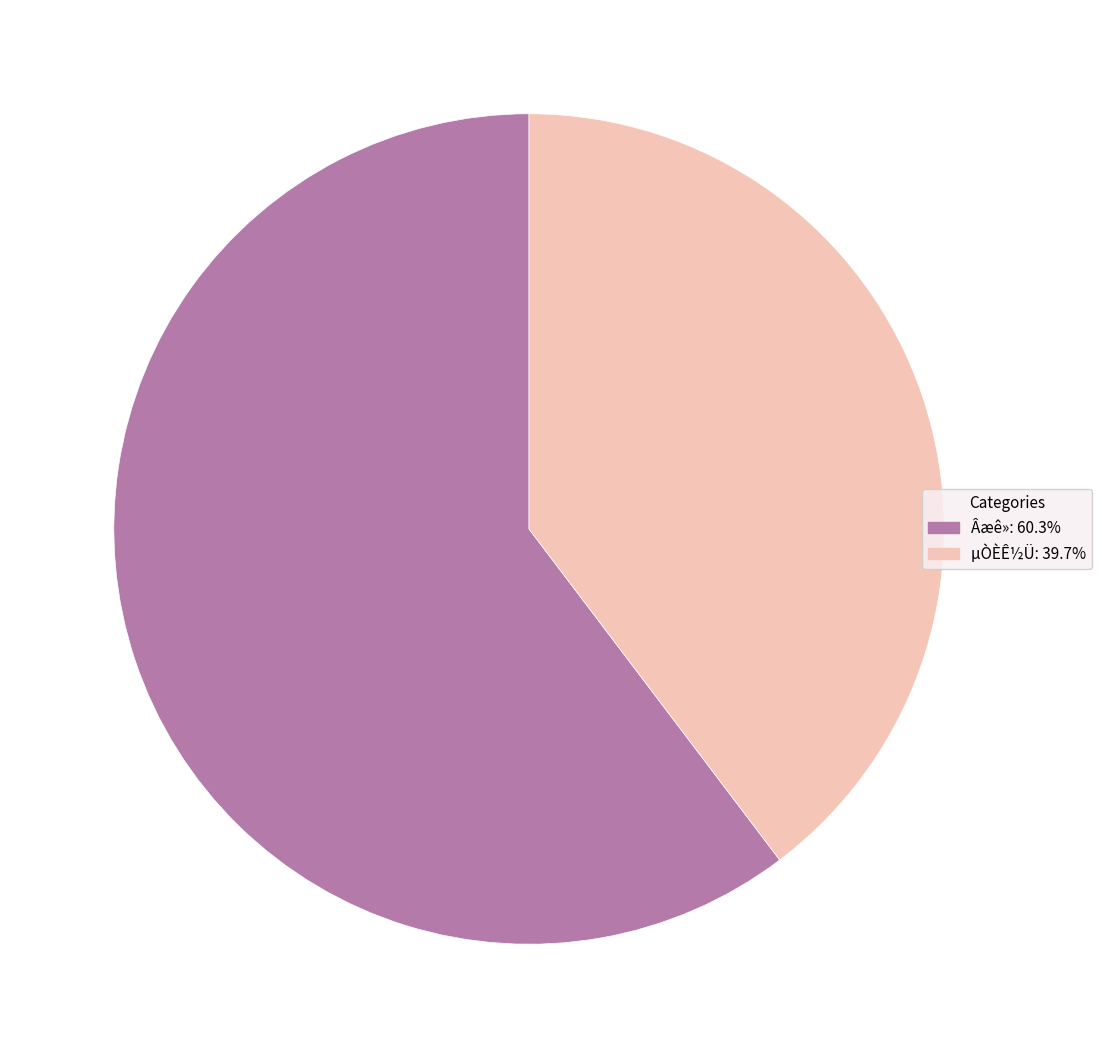

Do µÒÈÊ½Ü and Âæê» together represent more than half of the pie?

Yes